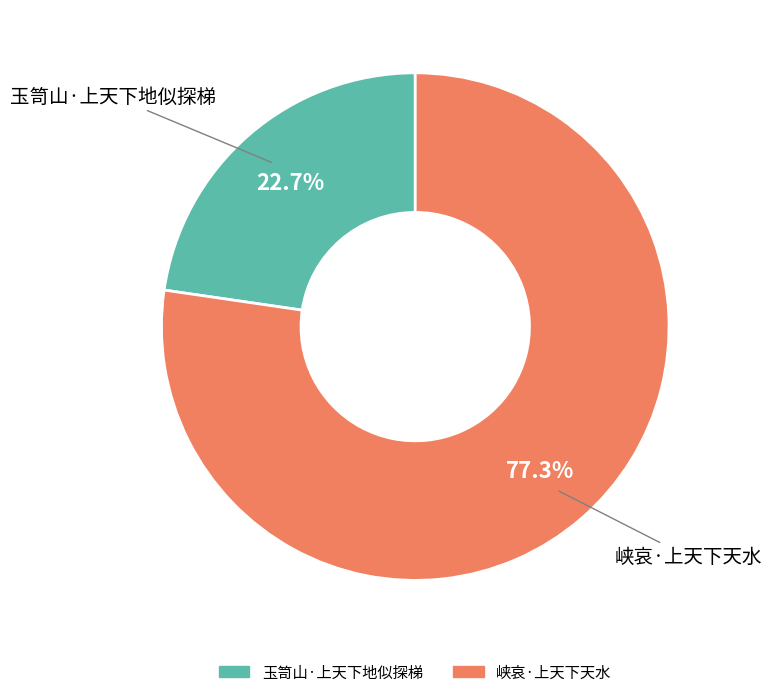

Between 峡哀·上天下天水 and 玉笥山·上天下地似探梯, which is larger?

峡哀·上天下天水